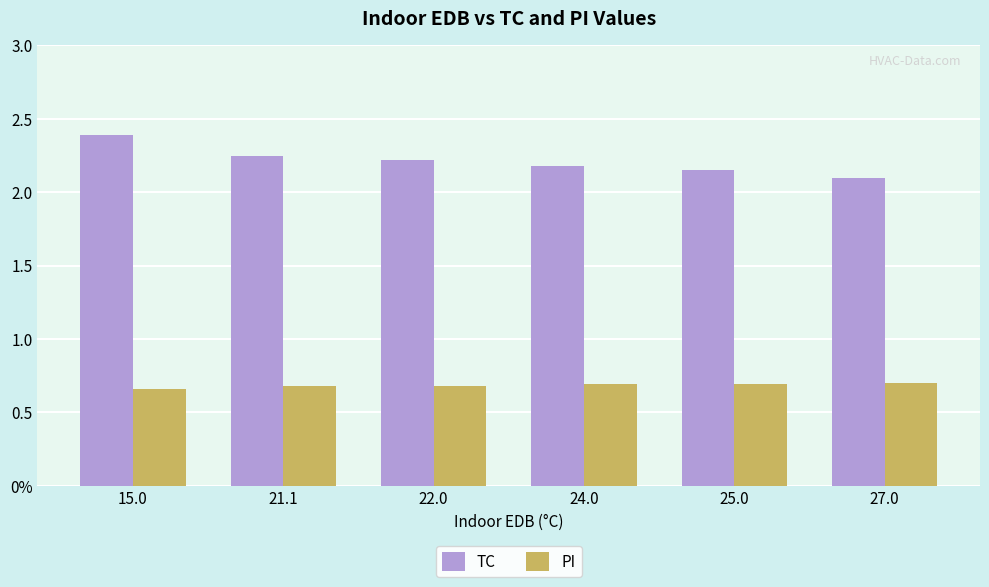

Reading left to right, what are all the values shown in this chart?

TC: 2.4	2.2	2.2	2.2	2.1	2.1
PI: 0.7	0.7	0.7	0.7	0.7	0.7